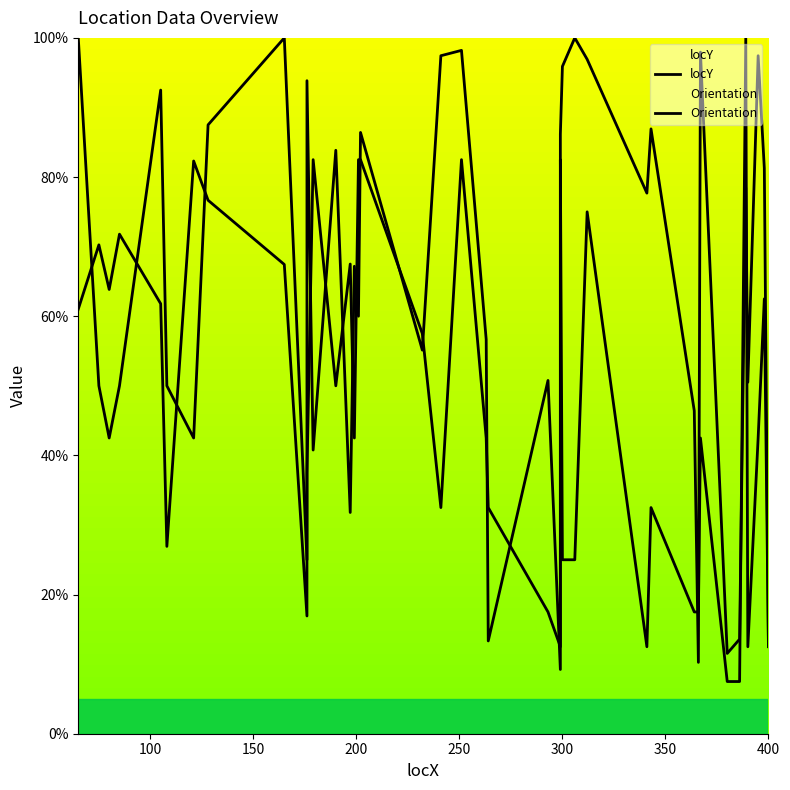

Is it true that locY equals 9.9 at 300?

False